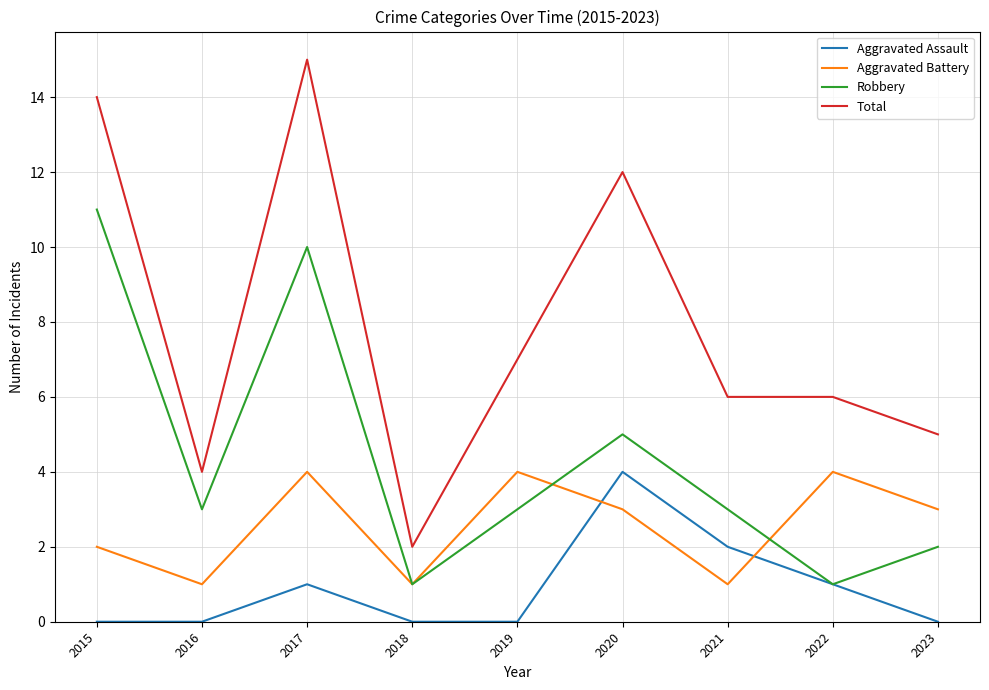

True or false: Aggravated Assault has more than 1 interior local peaks.

True